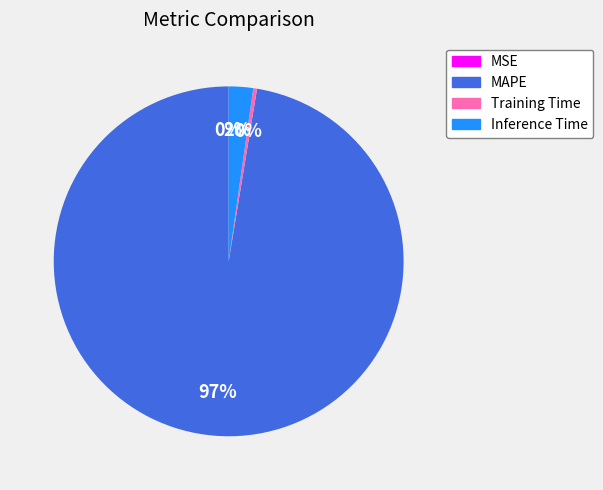

What percentage is the Inference Time slice, to the nearest percent?

2%